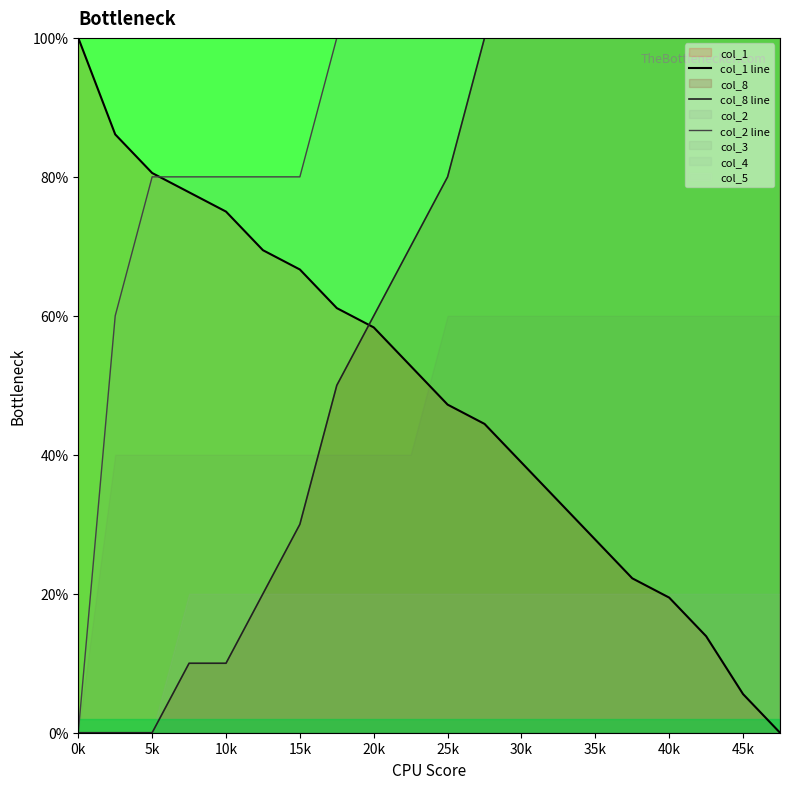

True or false: col_1 line has a value of 38.9 at 30k.

True